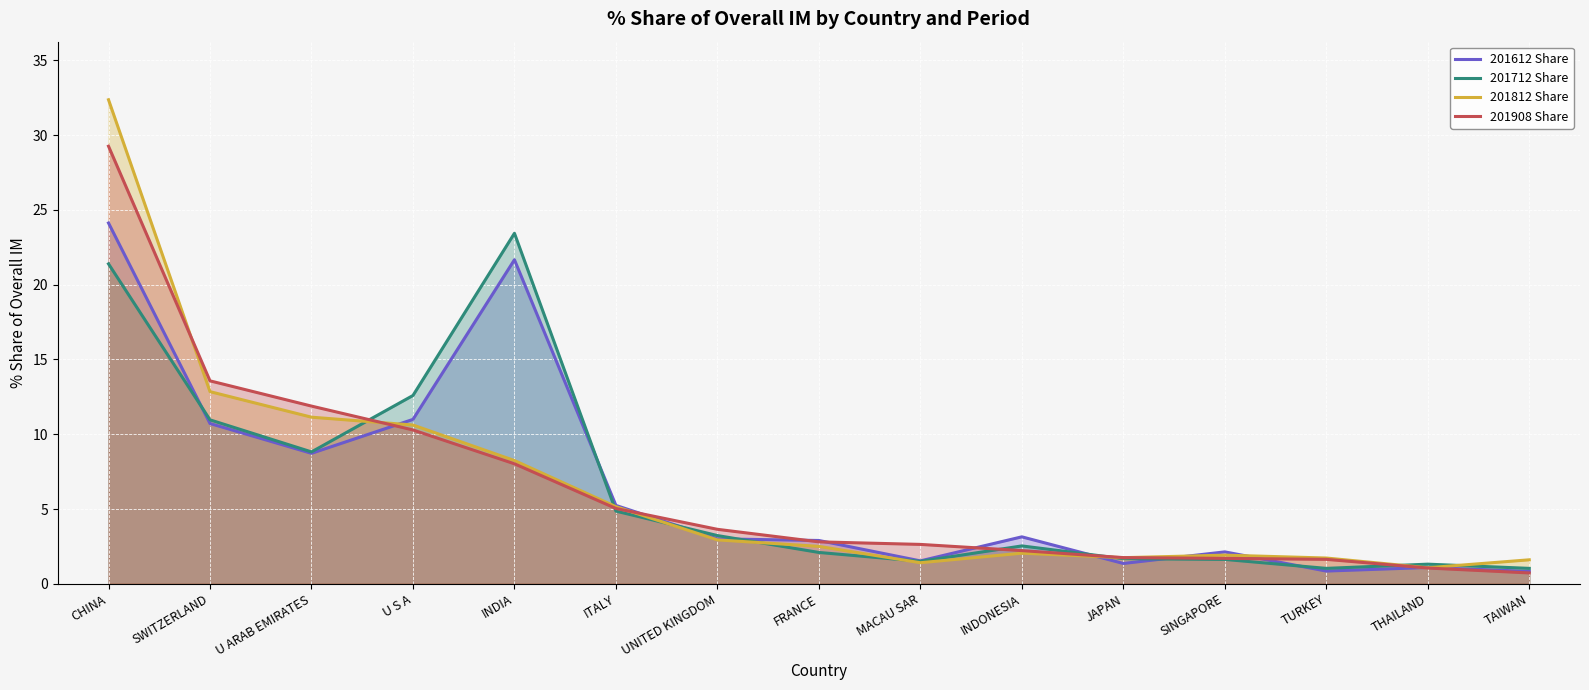

True or false: 201612 Share and 201812 Share cross at least once.

True